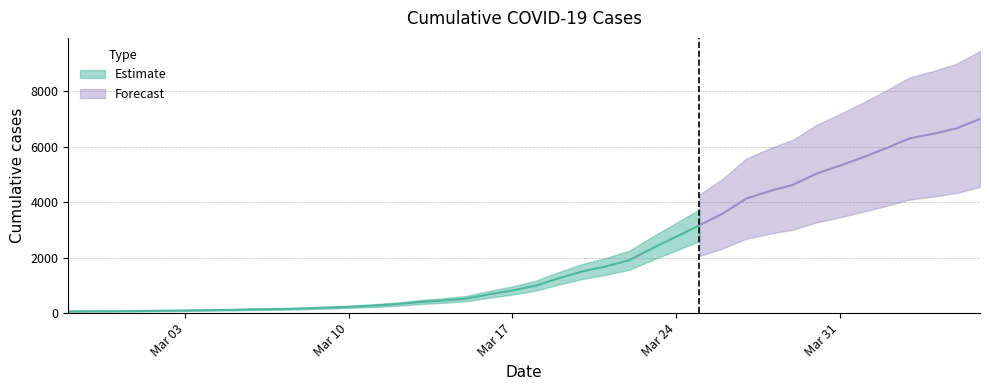

What is the label of the 14th point from the right?

2020-03-24